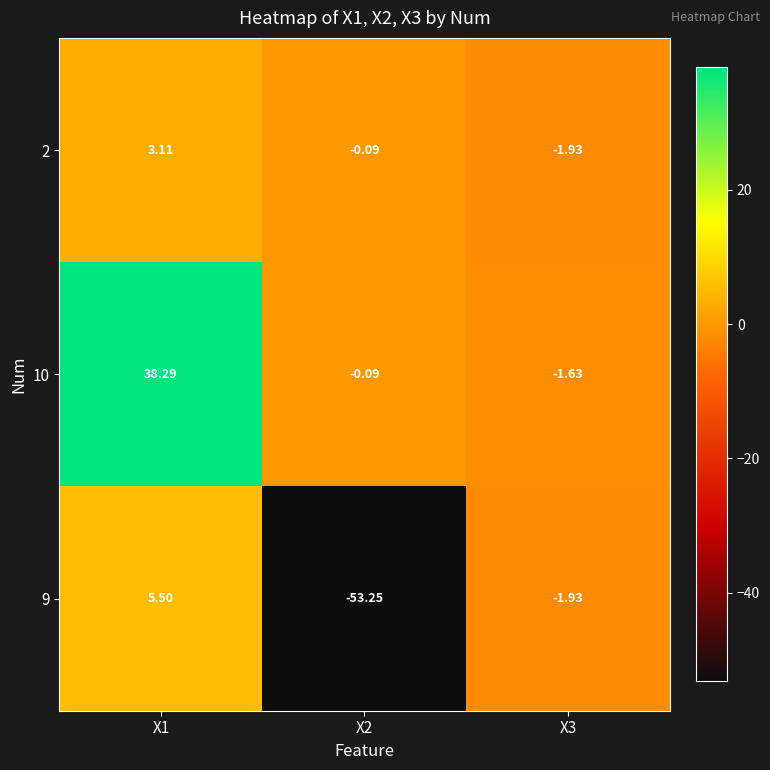

Is the value of 2 at X3 greater than the value of 10 at X1?

No